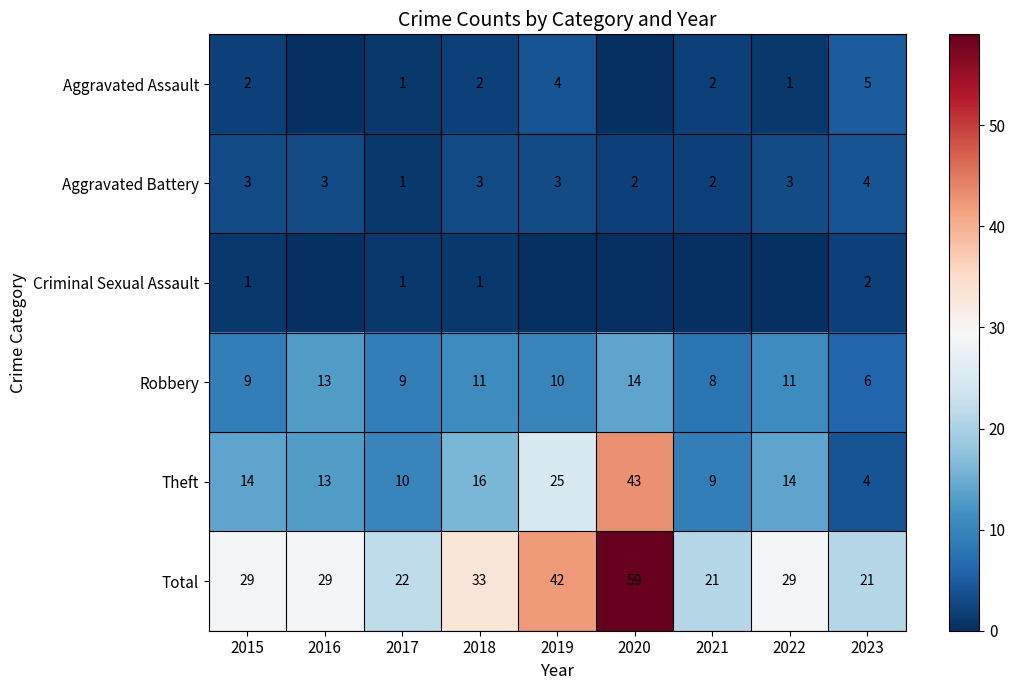

List the series in order of their peak value, lowest first.

Criminal Sexual Assault, Aggravated Battery, Aggravated Assault, Robbery, Theft, Total